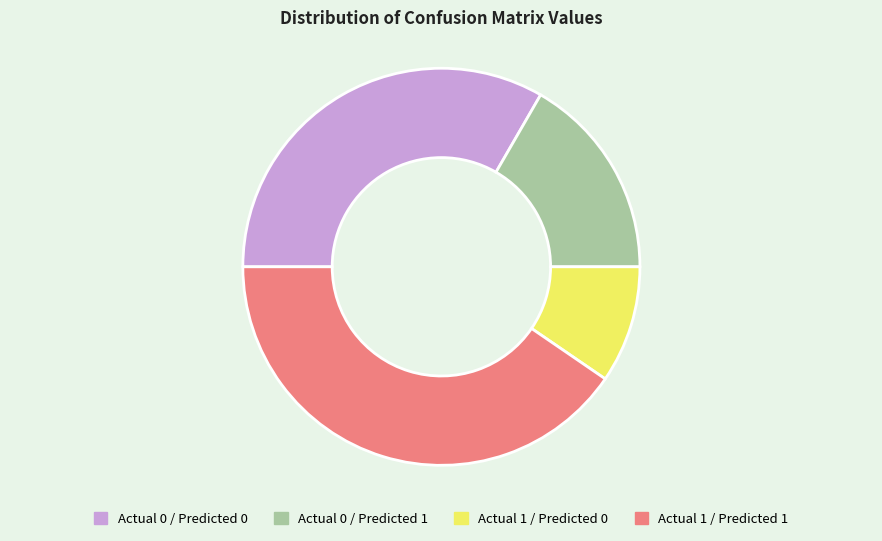

Is the sum of Actual 1 / Predicted 1 and Actual 0 / Predicted 0 greater than half?

Yes